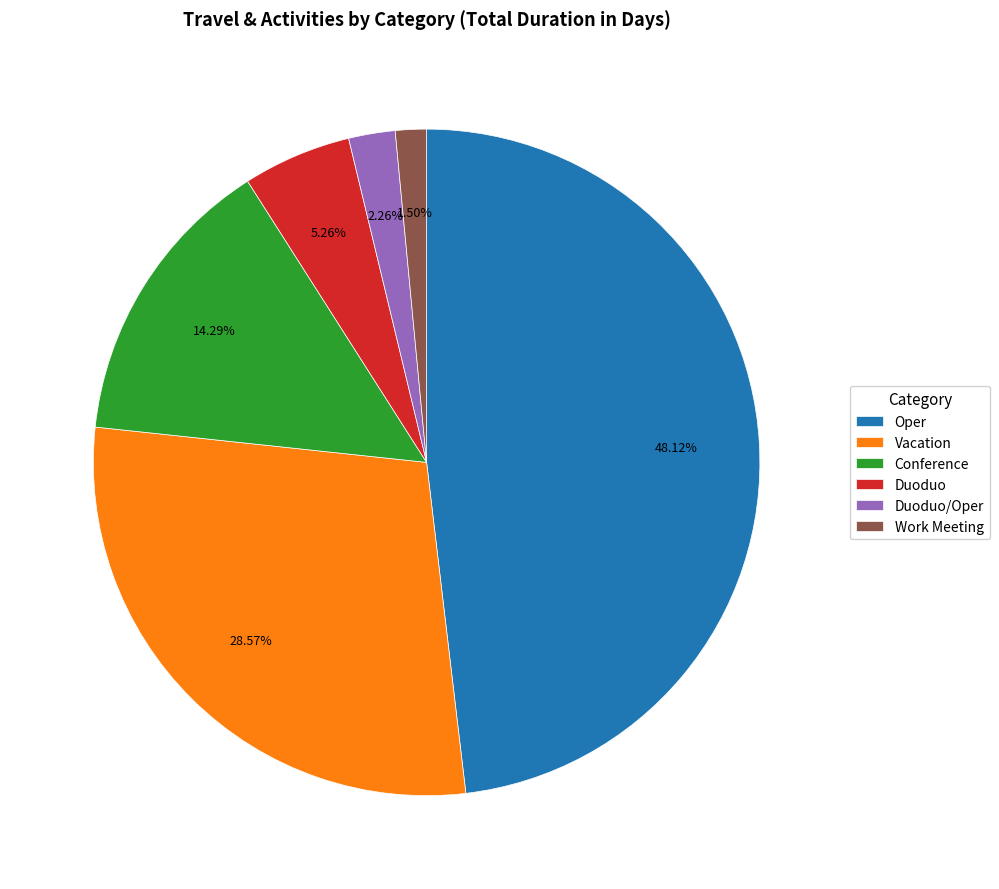

Rank the categories by value from lowest to highest.

Work Meeting, Duoduo/Oper, Duoduo, Conference, Vacation, Oper